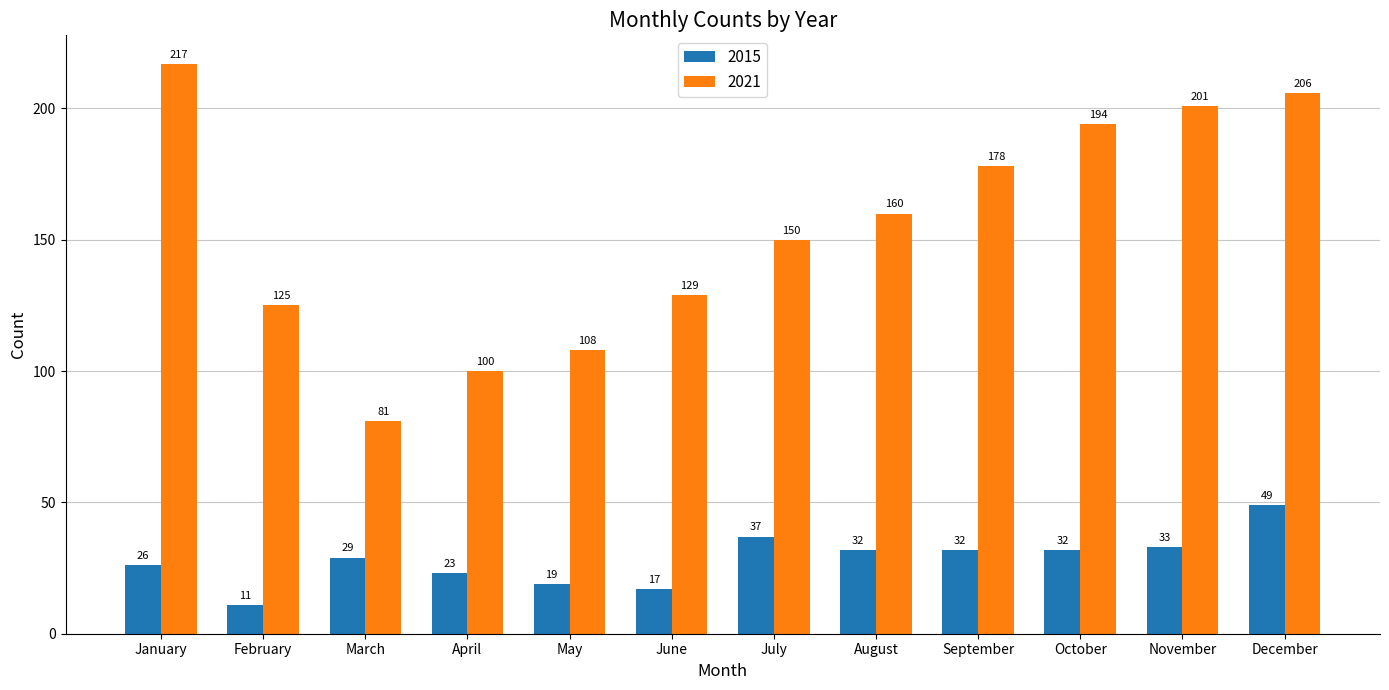

What is the difference between the highest and lowest values at December?

157